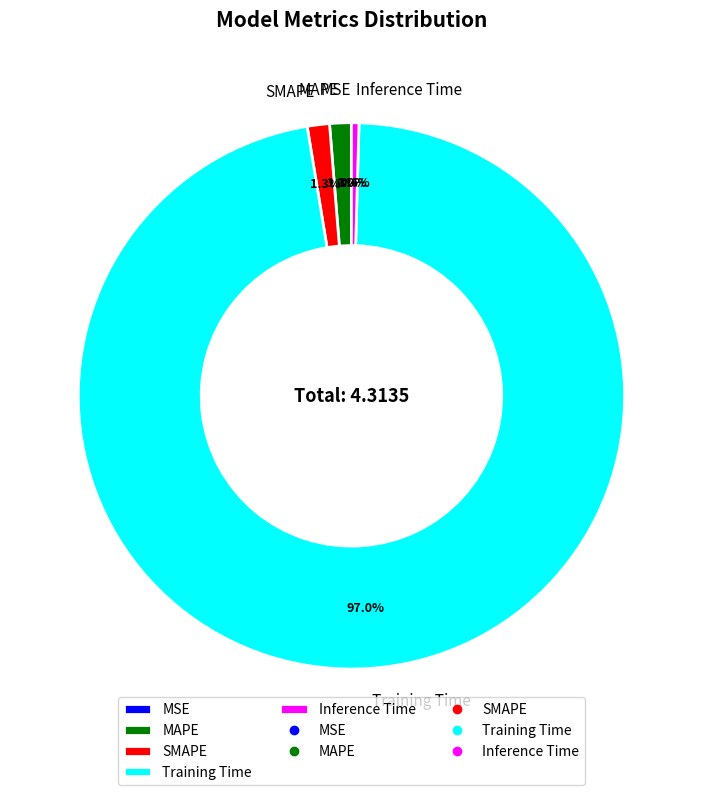

Is there a majority slice in this chart?

Yes